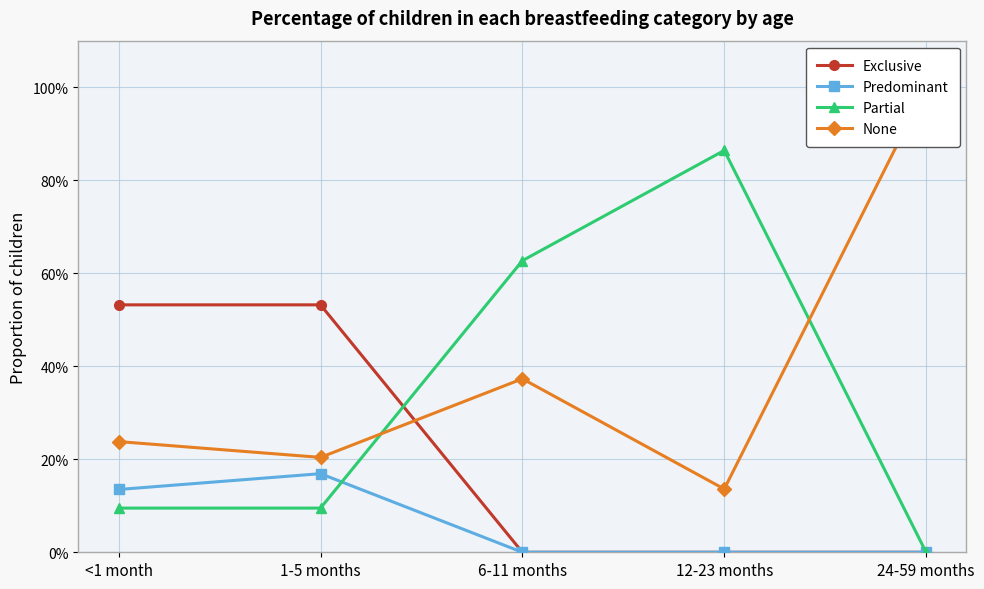

Which series changed the most between 12-23 months and 24-59 months?

Partial